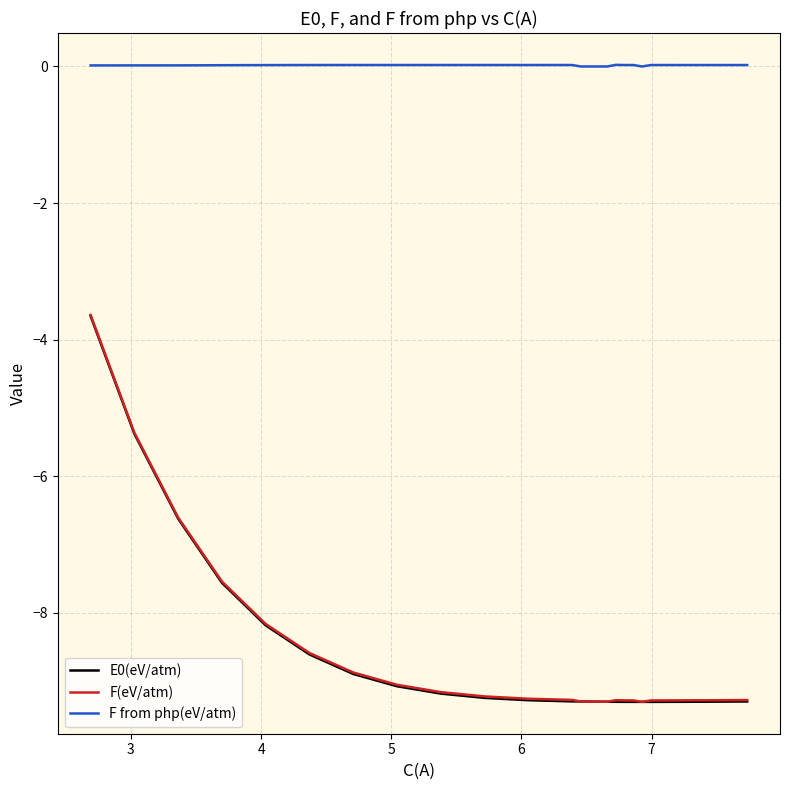

True or false: F from php(eV/atm) and E0(eV/atm) cross at least once.

False